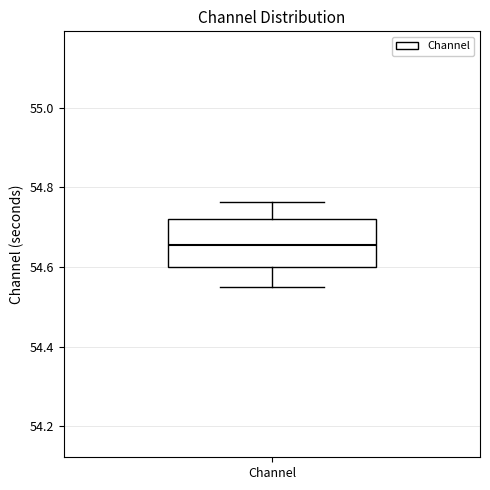

Where does the upper whisker of the box for Channel end on the y-axis? The values are not printed on the chart, so give them approximately, as read against the axis.

54.76